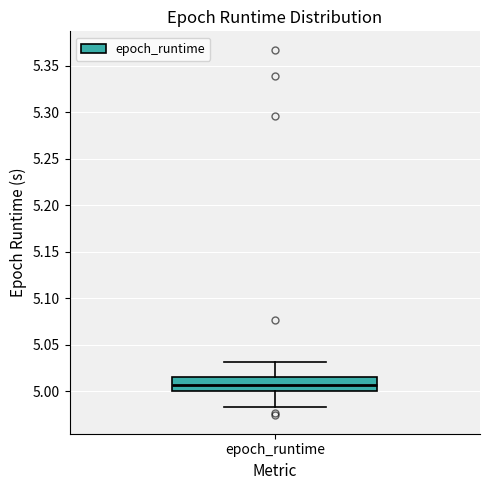

Read this box plot against the y-axis: the position of the median line, the range covered by the box, and the ends of both whiskers. The values are not printed on the chart, so give them approximately, as read against the axis.

median 5.005, box 5.000 to 5.015, whiskers 4.985 to 5.030